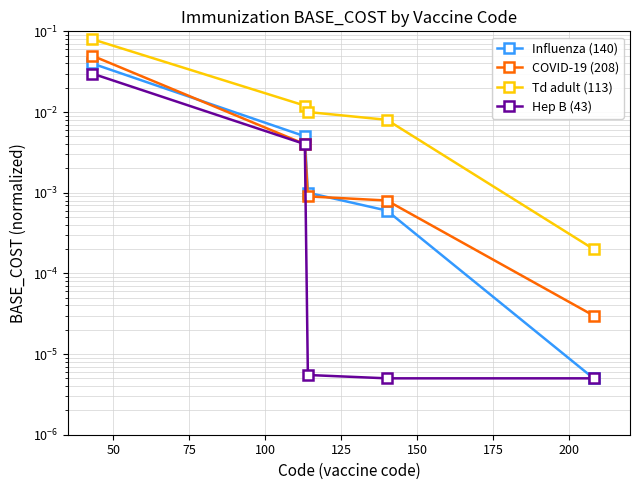

Which series has the widest spread of values?

Td adult (113)